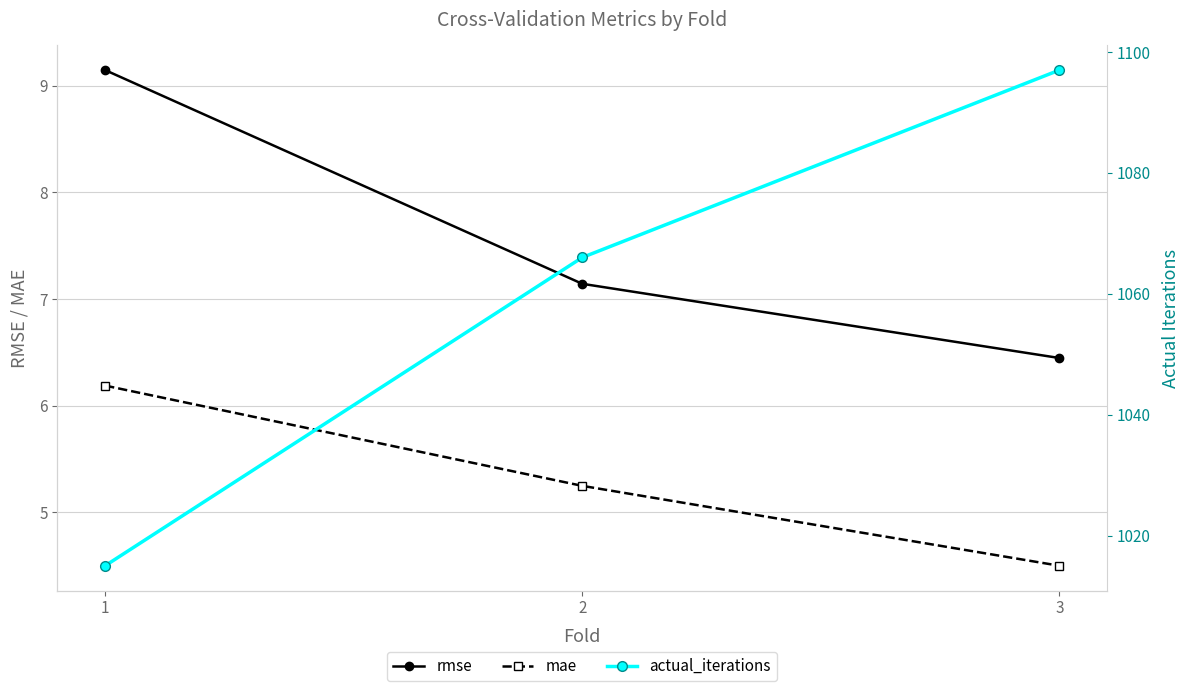

What is the average value of the actual_iterations series?

1059.3